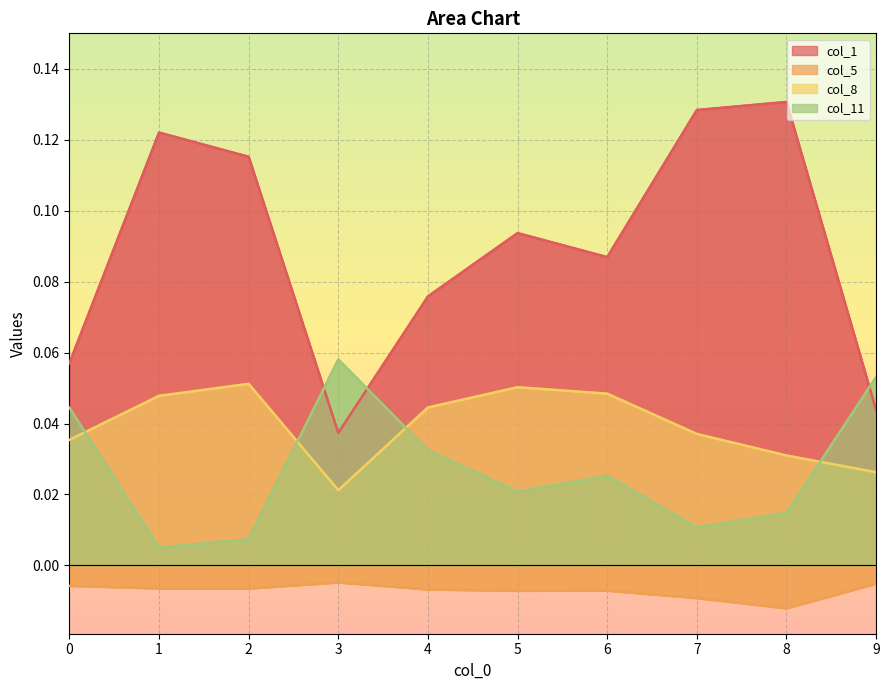

True or false: col_5 and col_1 cross at least once.

False